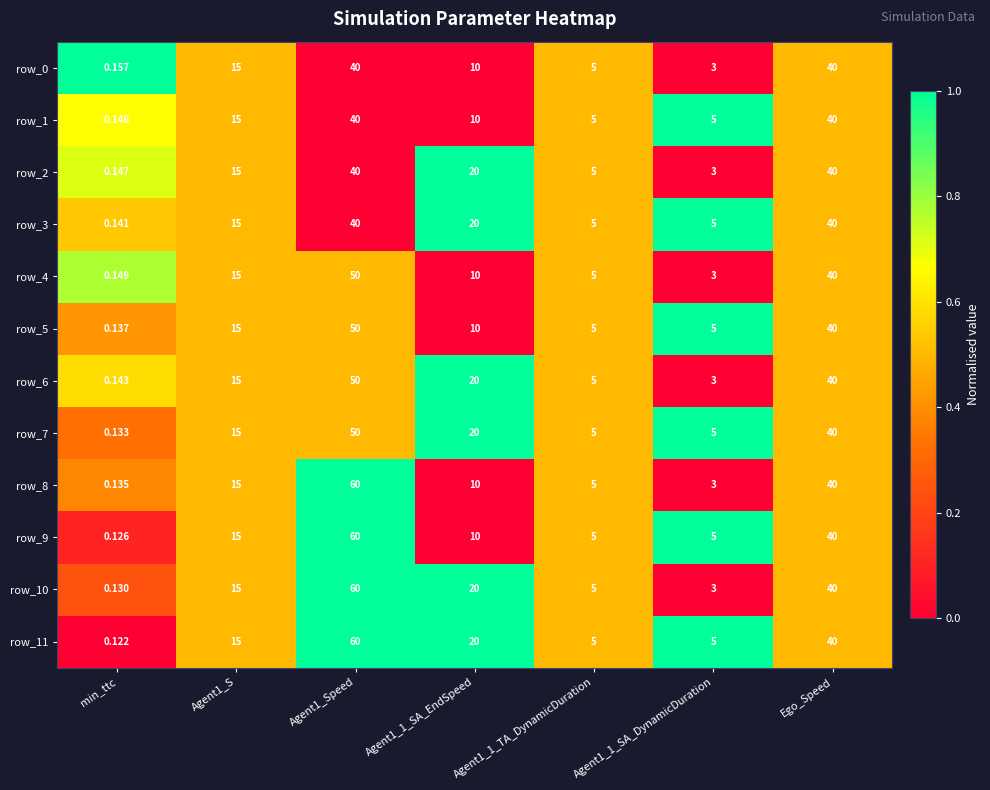

What is the highest value of the row_2 series?

40.0